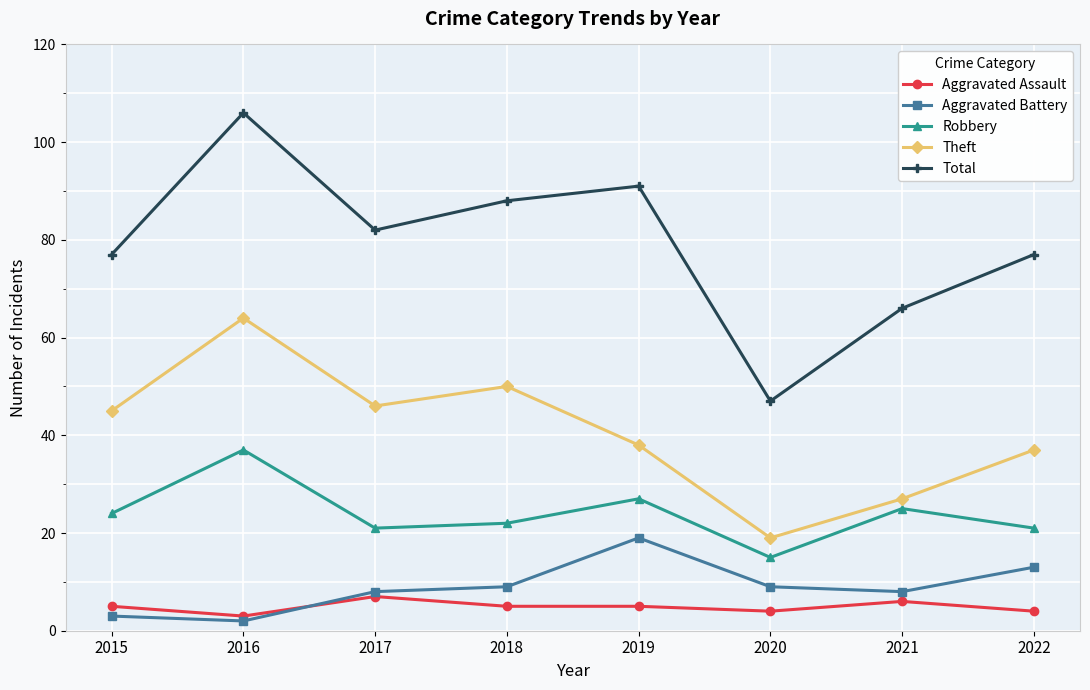

Where is the first local minimum for Theft?

2017